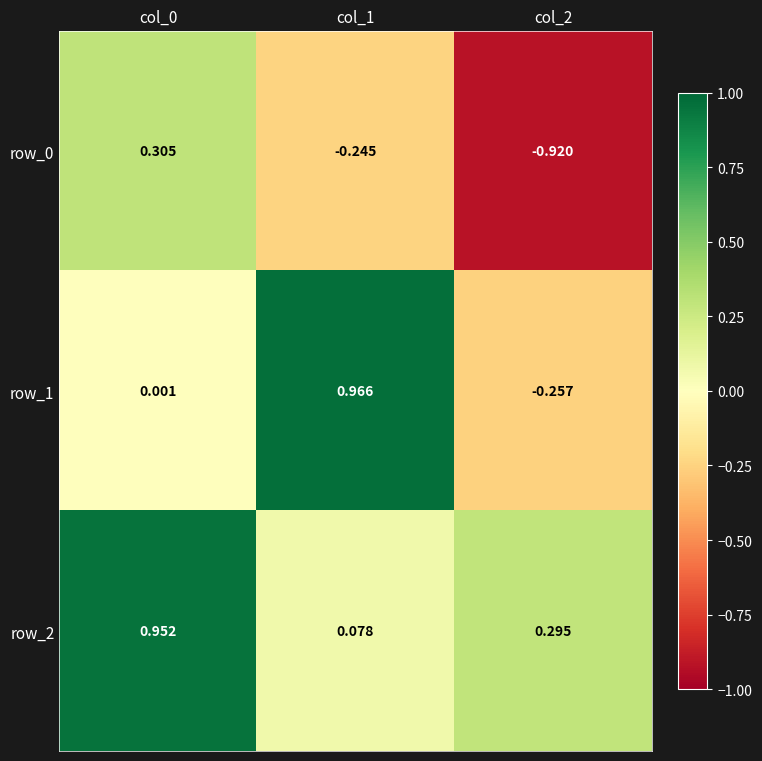

True or false: row_0 has a value of 0.5 at col_0.

False